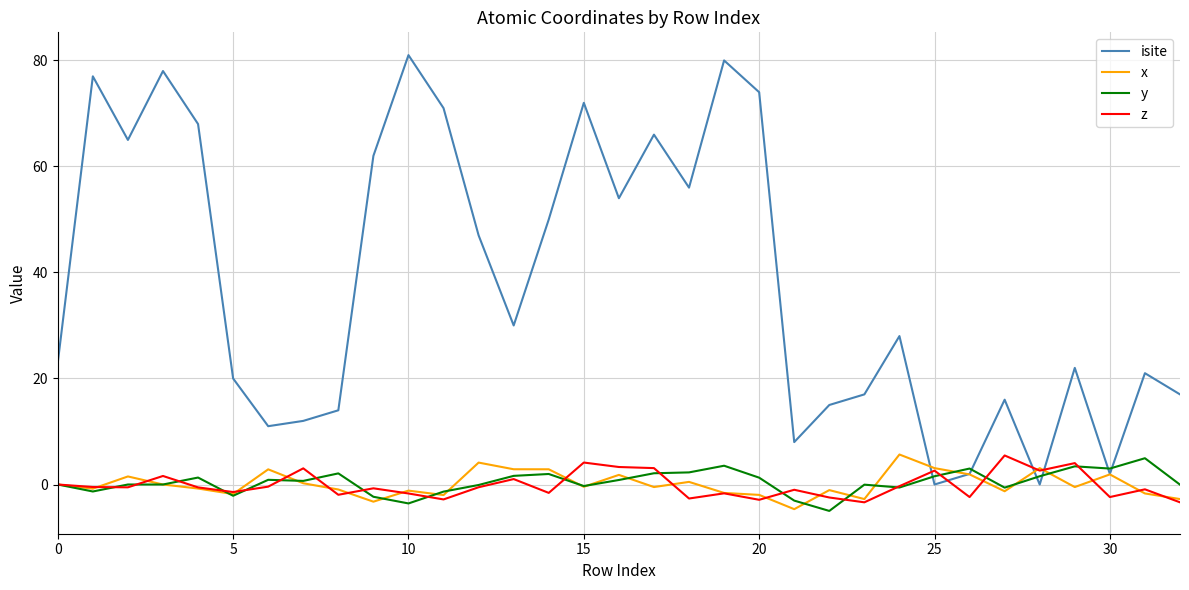

Which series has the largest range (max minus min)?

isite